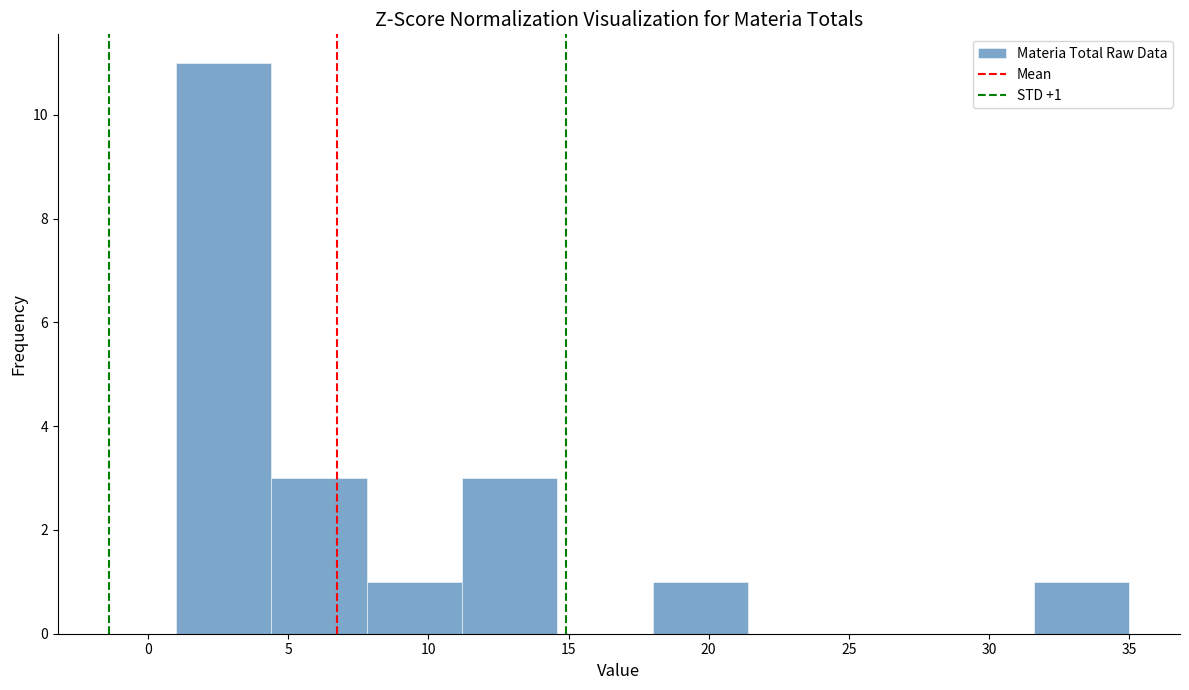

Over which range of the x-axis is the bar tallest?

1.0 to 4.4